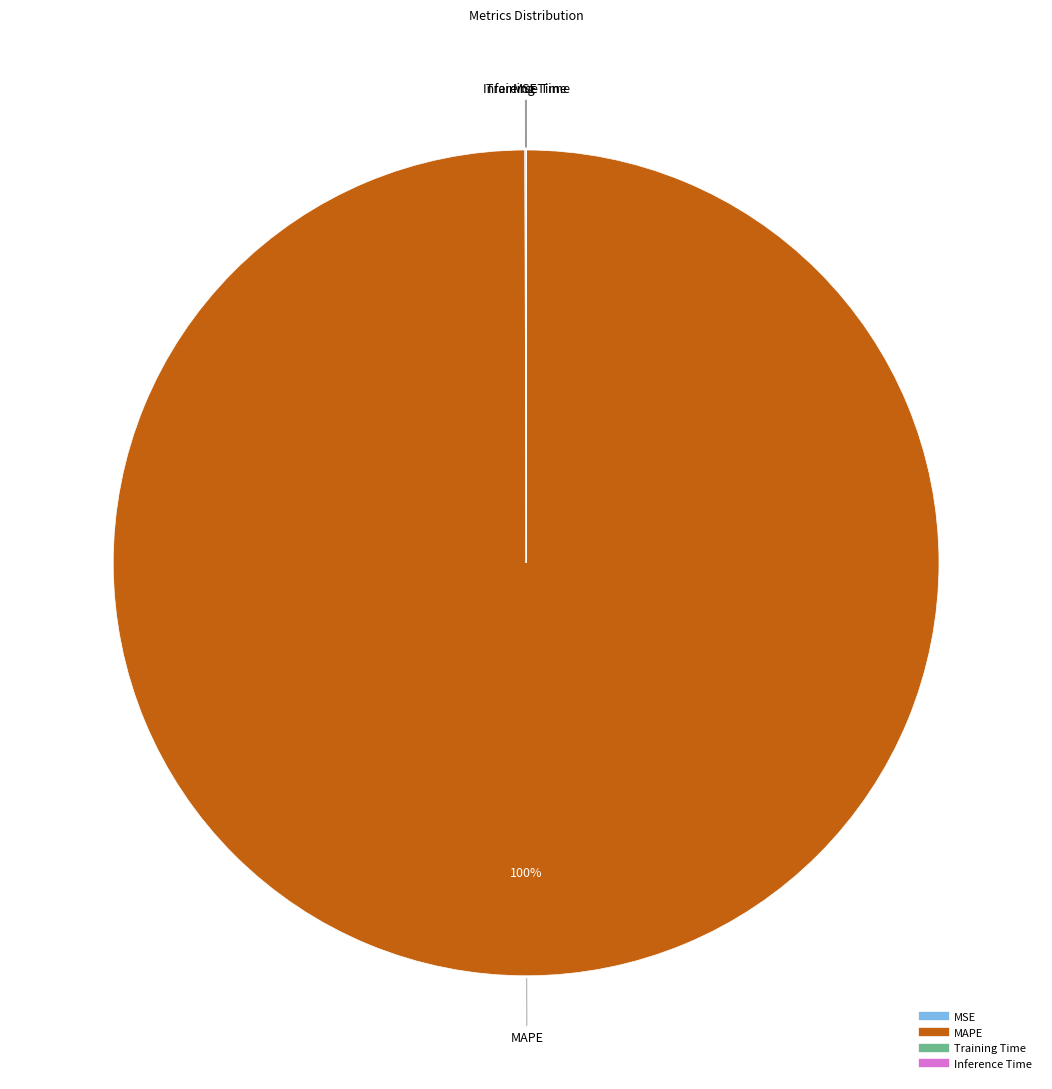

Does any single category account for the majority?

Yes